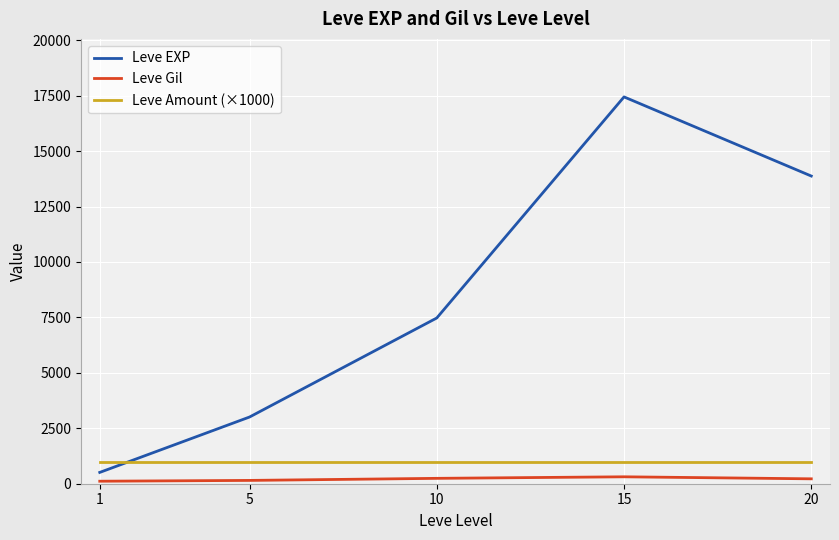

At which category is the sum across all series the highest?

15